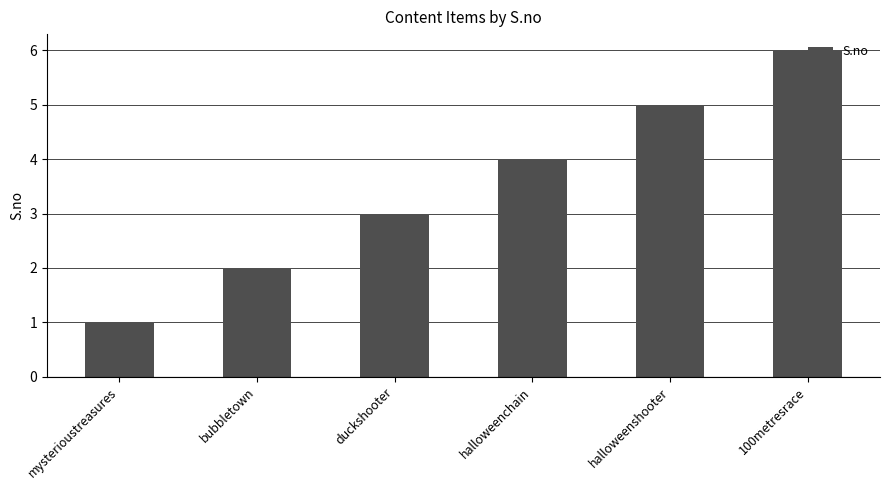

What is the difference between the values at bubbletown and duckshooter?

1